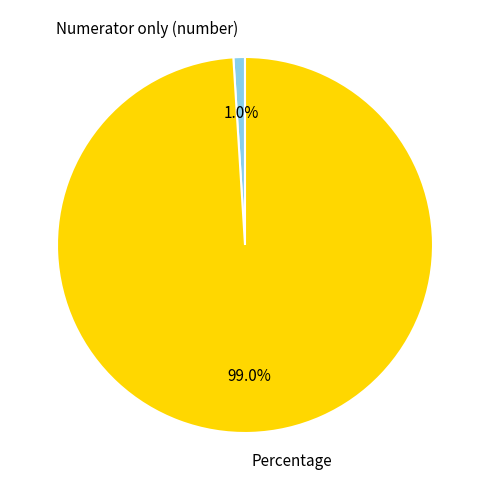

True or false: Numerator only (number) accounts for 1% of the total.

True